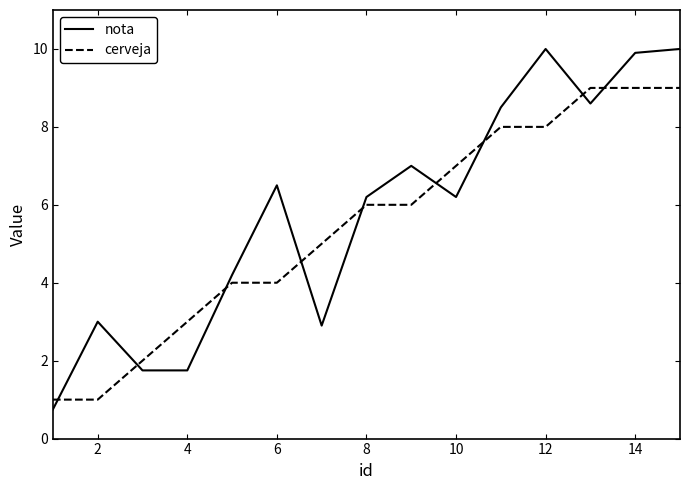

True or false: cerveja and nota cross at least once.

True